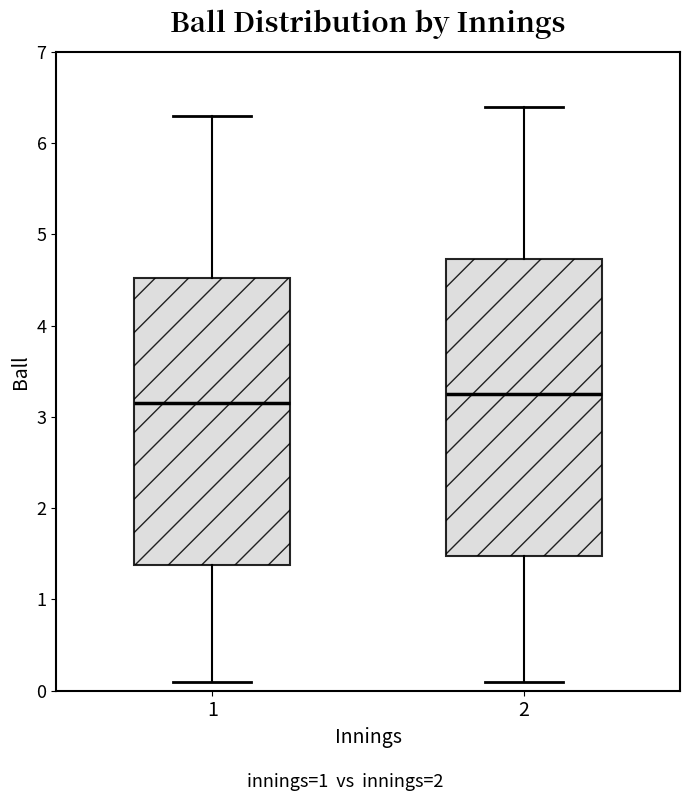

Where is the lower edge of the box at x = 1 on the y-axis? The values are not printed on the chart, so give them approximately, as read against the axis.

1.4